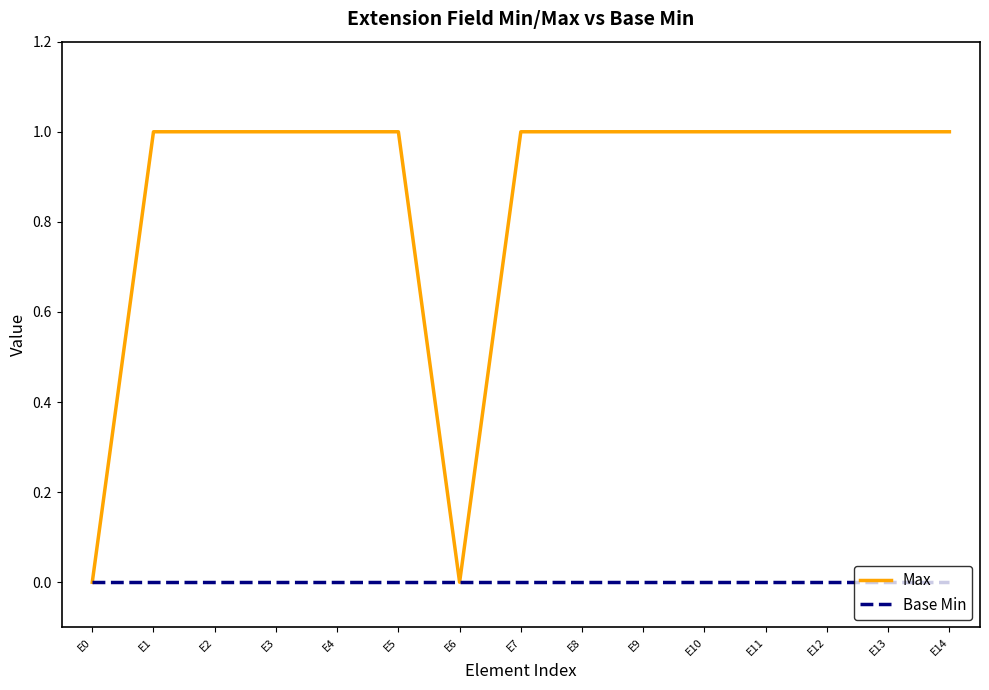

Which series changed the most between E0 and E12?

Max